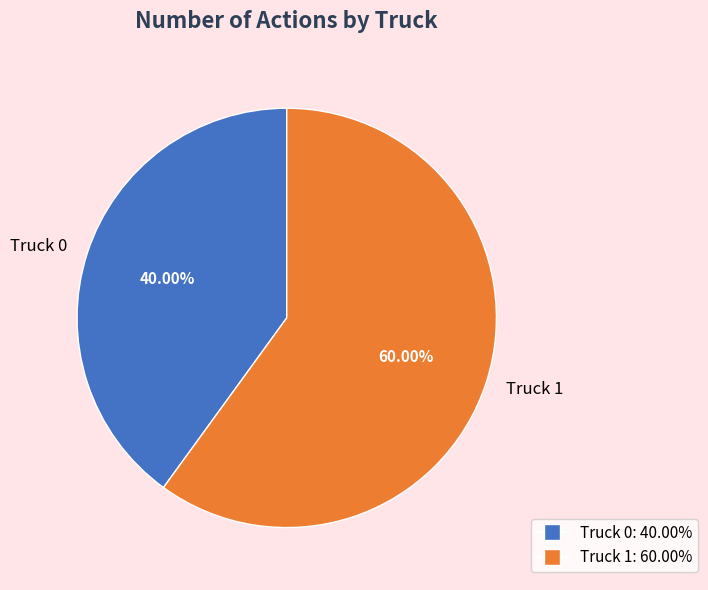

Which slice represents more than half of the pie?

Truck 1